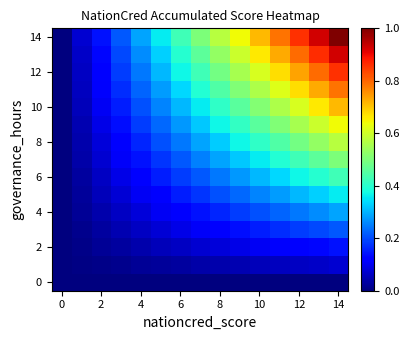

Which series has the largest total across all categories?

14